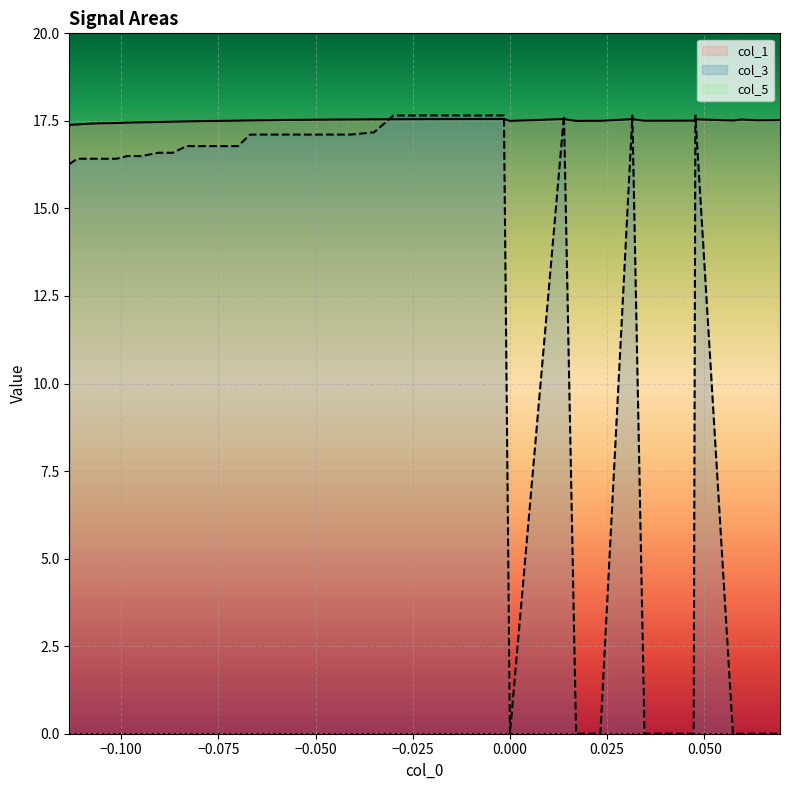

What is the maximum value for col_1?

17.6